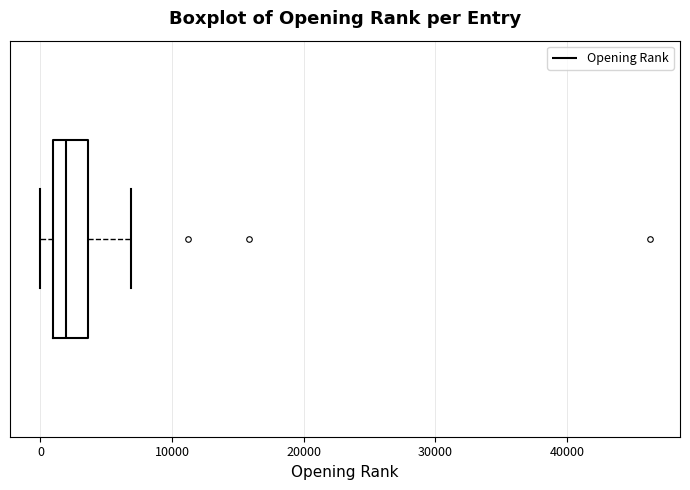

Where does the right whisker of the box end on the x-axis? The values are not printed on the chart, so give them approximately, as read against the axis.

7000